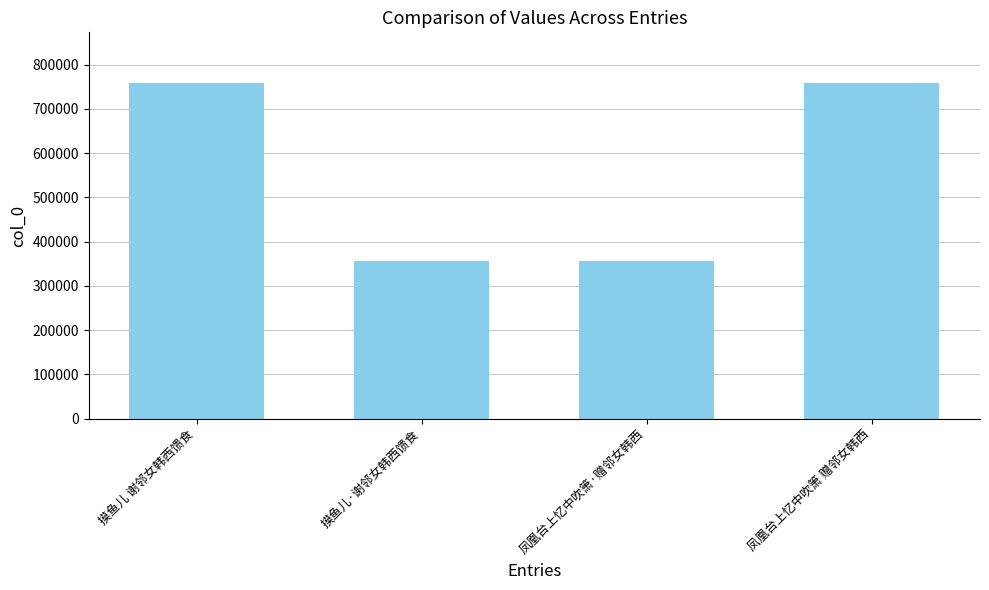

What is the smallest value displayed?

355368